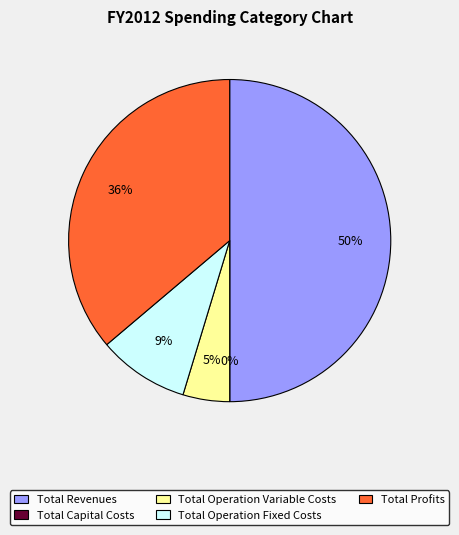

Which category has the smallest portion of the pie?

Total Capital Costs